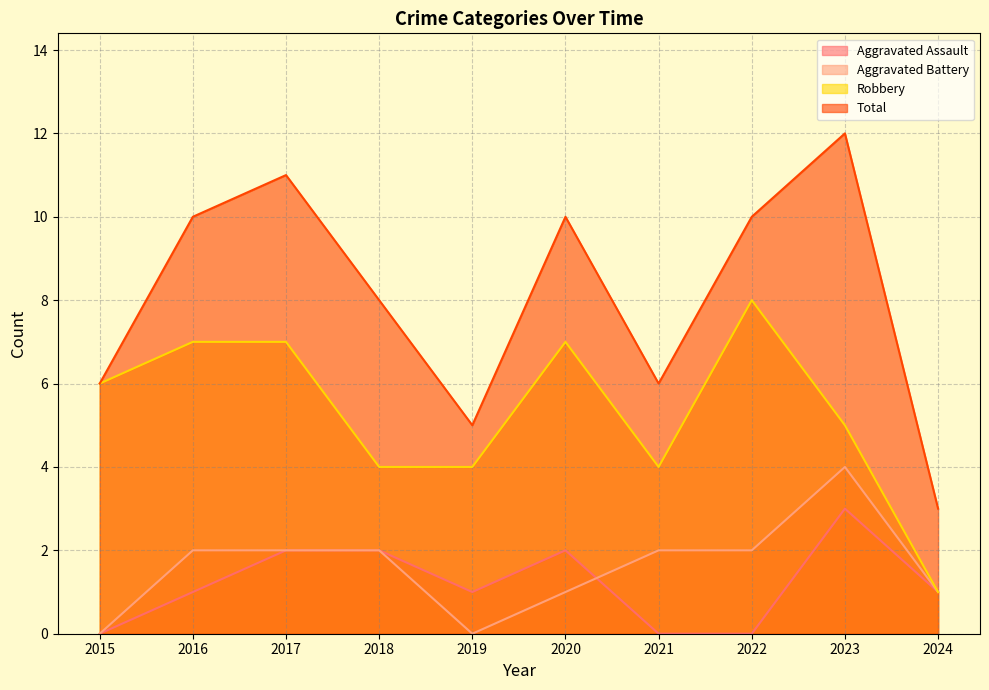

At which category does Robbery reach its first local valley?

2021